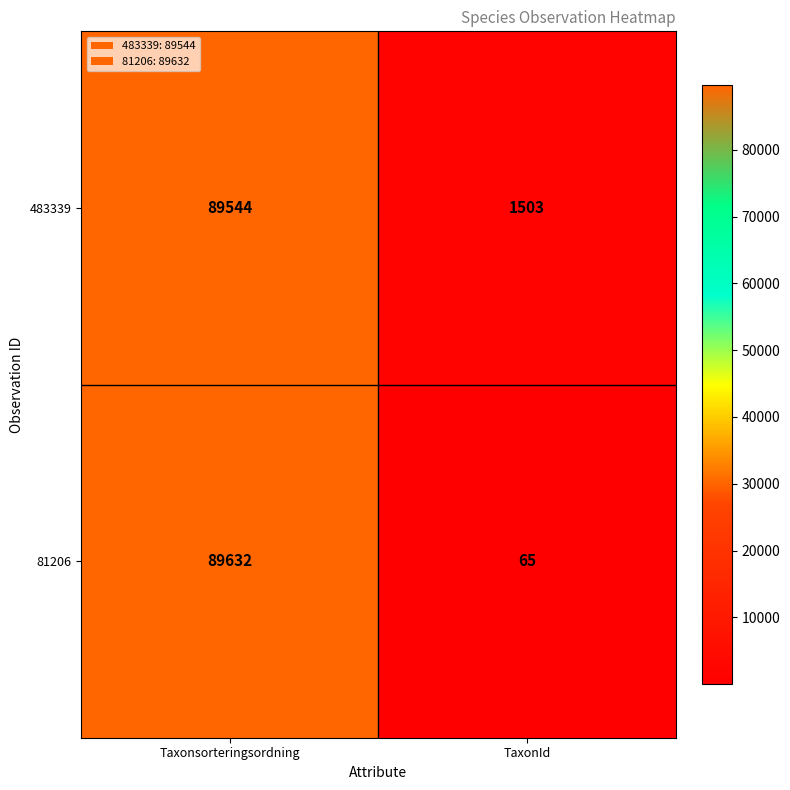

What is the spread (max minus min) of values at Taxonsorteringsordning?

88